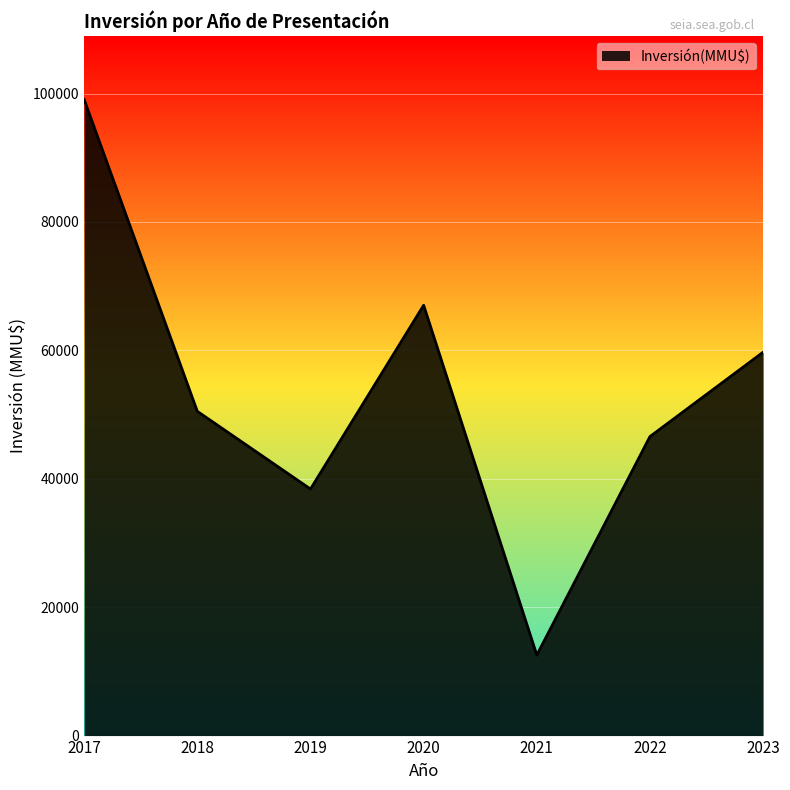

Reading left to right, extract all data points from this chart.

99051	50500	38400	67025	12540	46571	59715